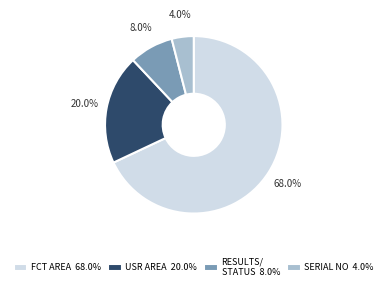

What is the majority slice?

FCT AREA 68.0%